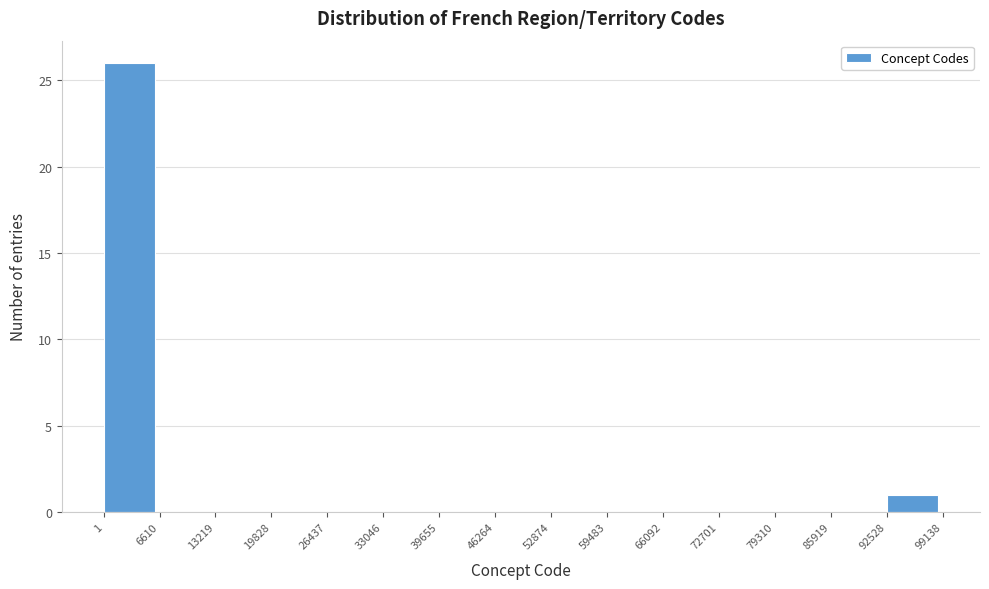

How tall is the bar that spans 1 to 6610 on the x-axis? The values are not printed on the chart, so give them approximately, as read against the axis.

26